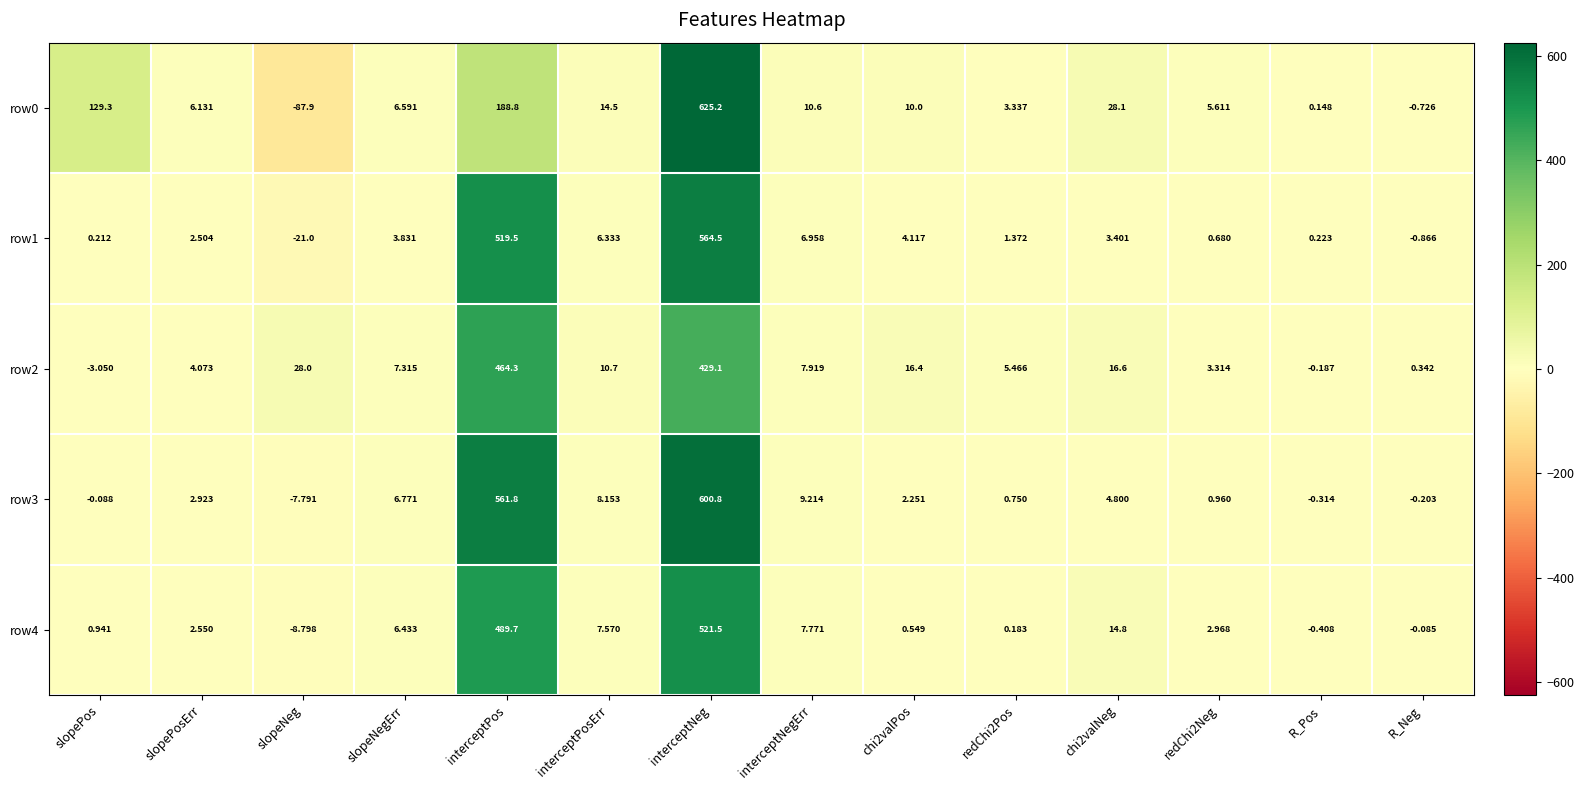

What is the total value across all series at slopeNegErr?

30.9